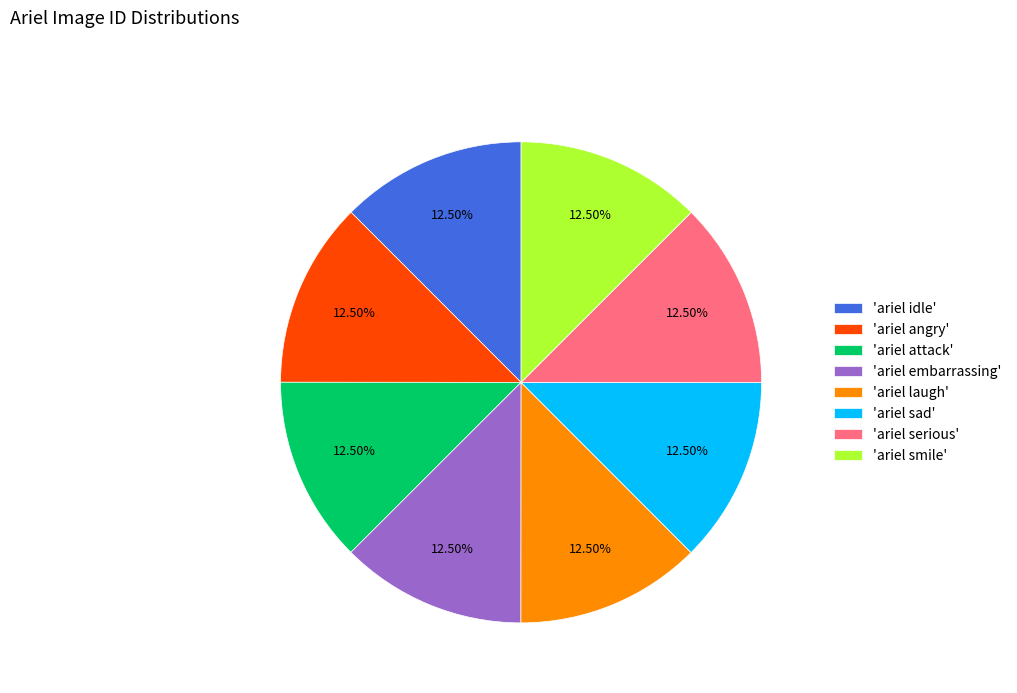

What is the ratio of the value at 'ariel laugh' to the value at 'ariel angry'?

1.0